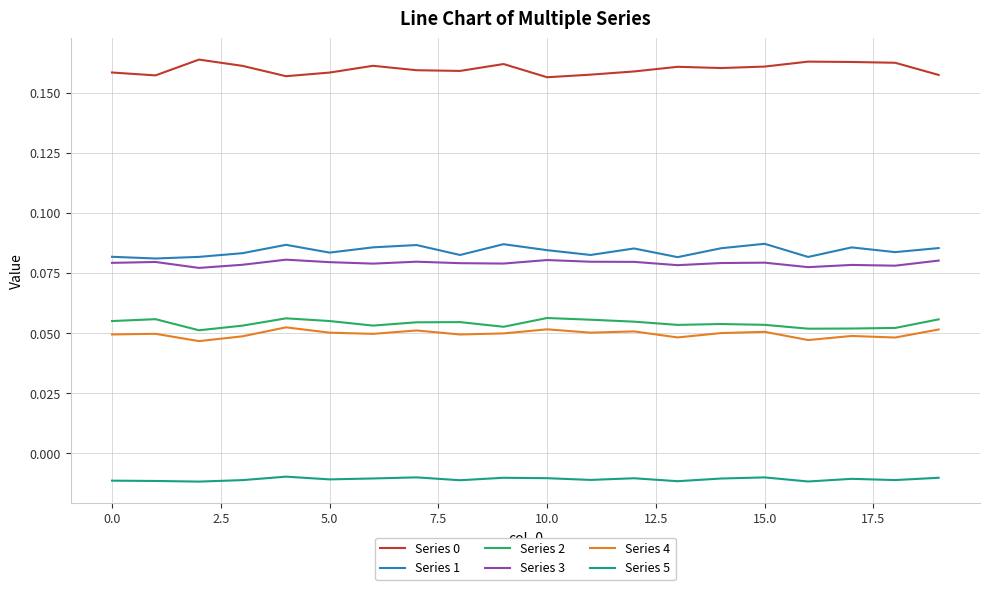

Does the chart display data point markers on the line(s)?

No